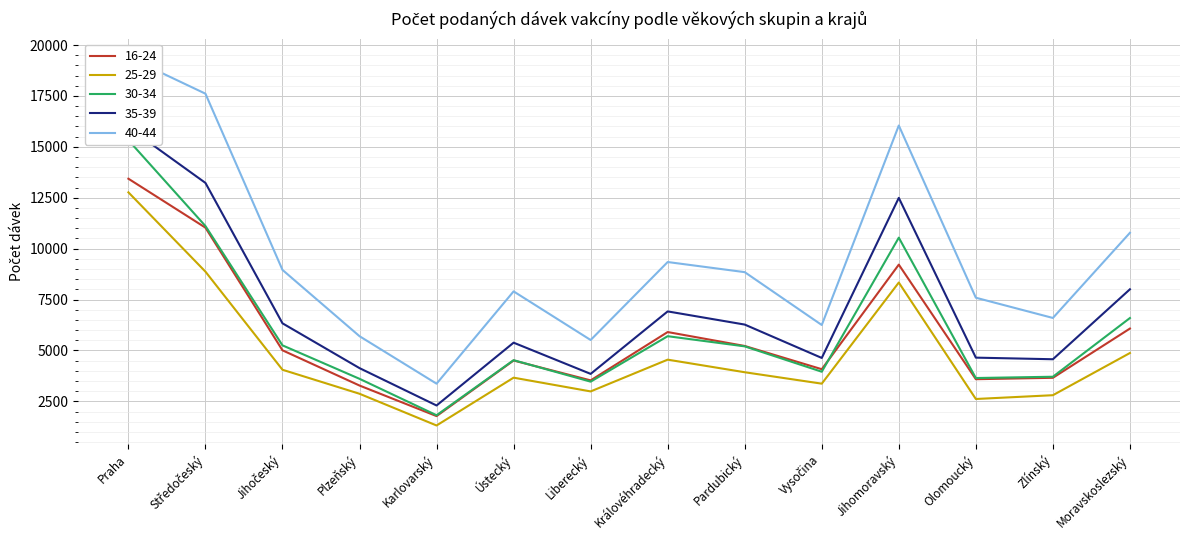

True or false: 25-29 and 16-24 intersect in this chart.

False